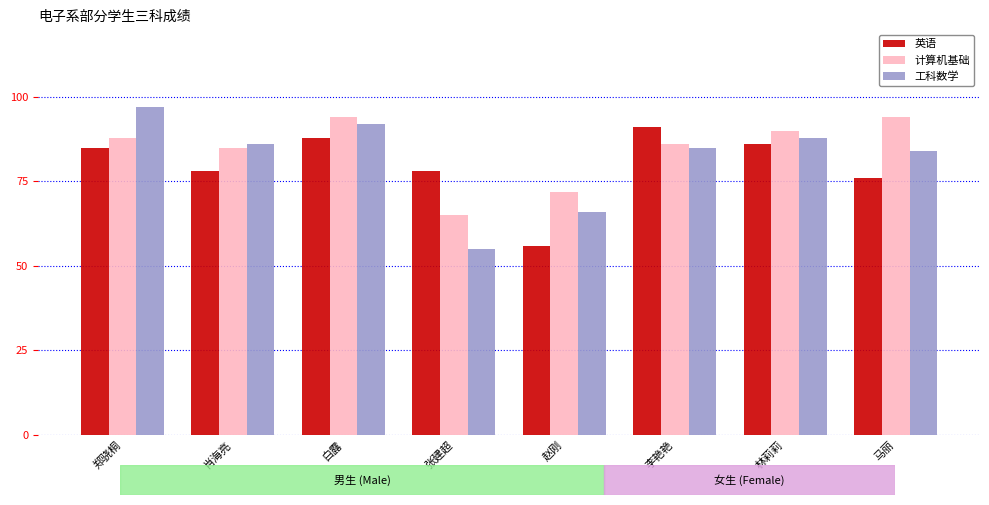

What is the approximate value of 工科数学 at 林莉莉?

88